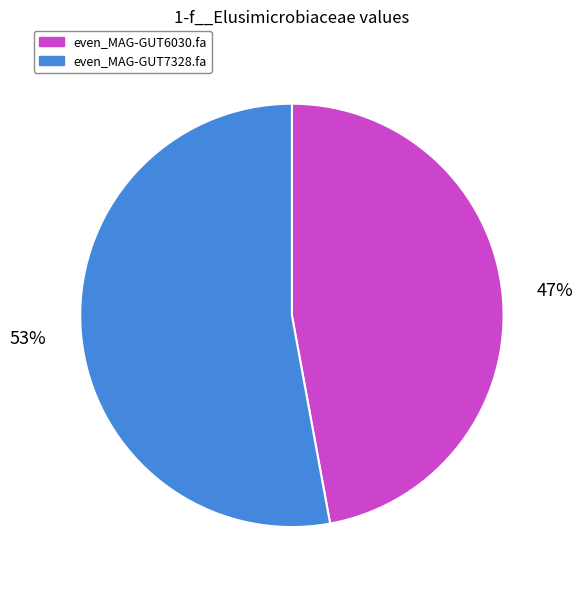

Does even_MAG-GUT6030.fa represent more than half of the total?

No